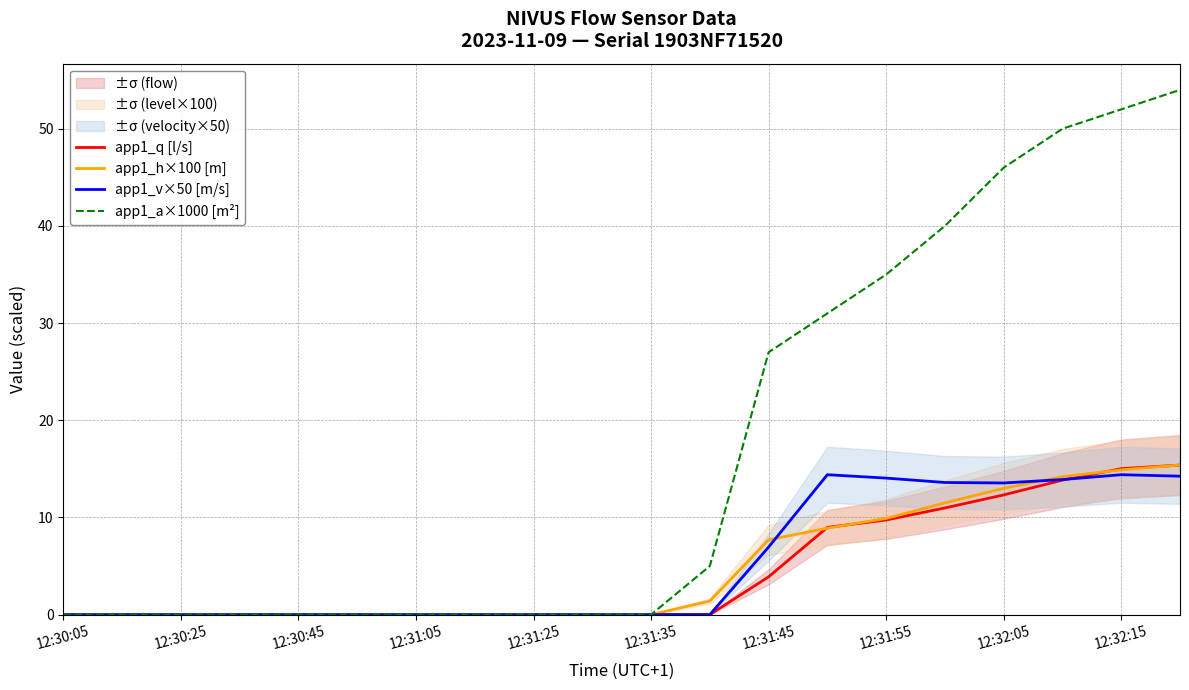

True or false: app1_q [l/s] has a value of 0.0 at 12:31:25.

True